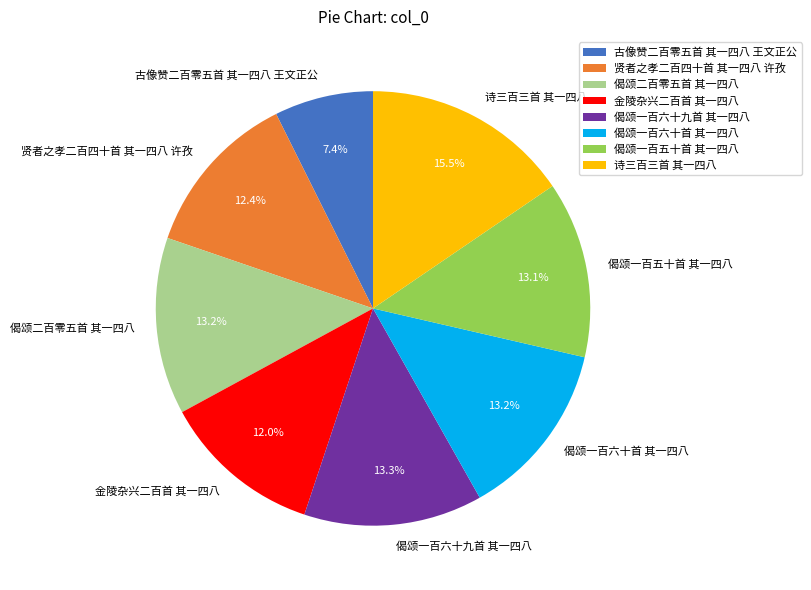

How many segments does this pie chart have?

8